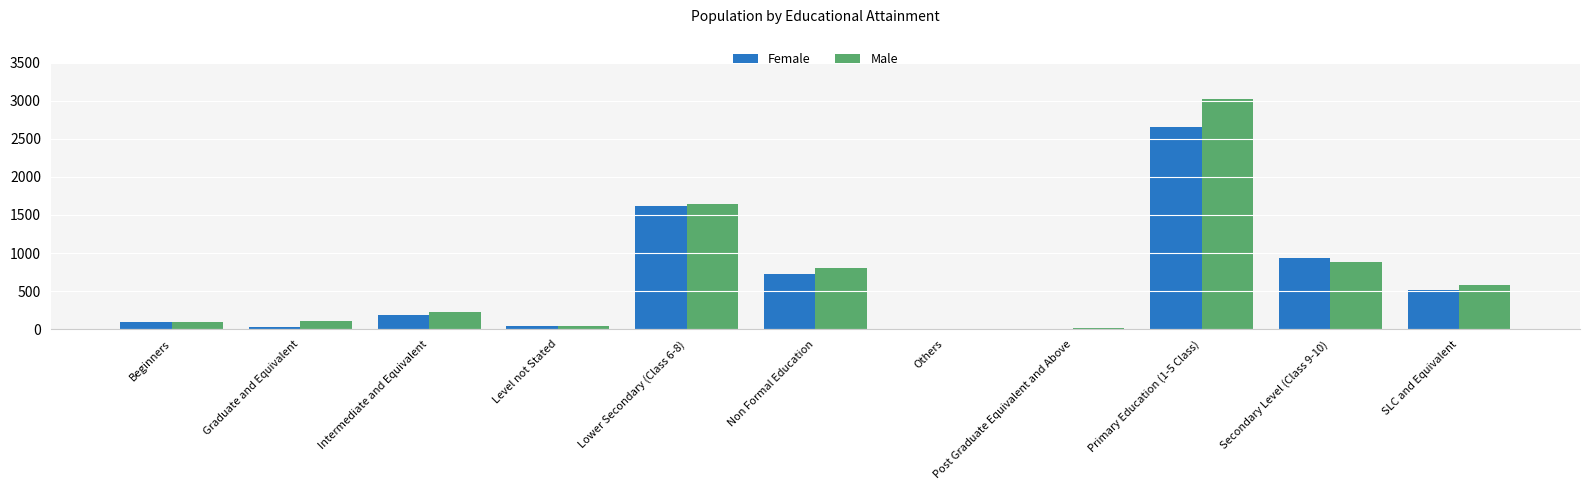

Read the Female value at Intermediate and Equivalent, to the nearest 100.

200